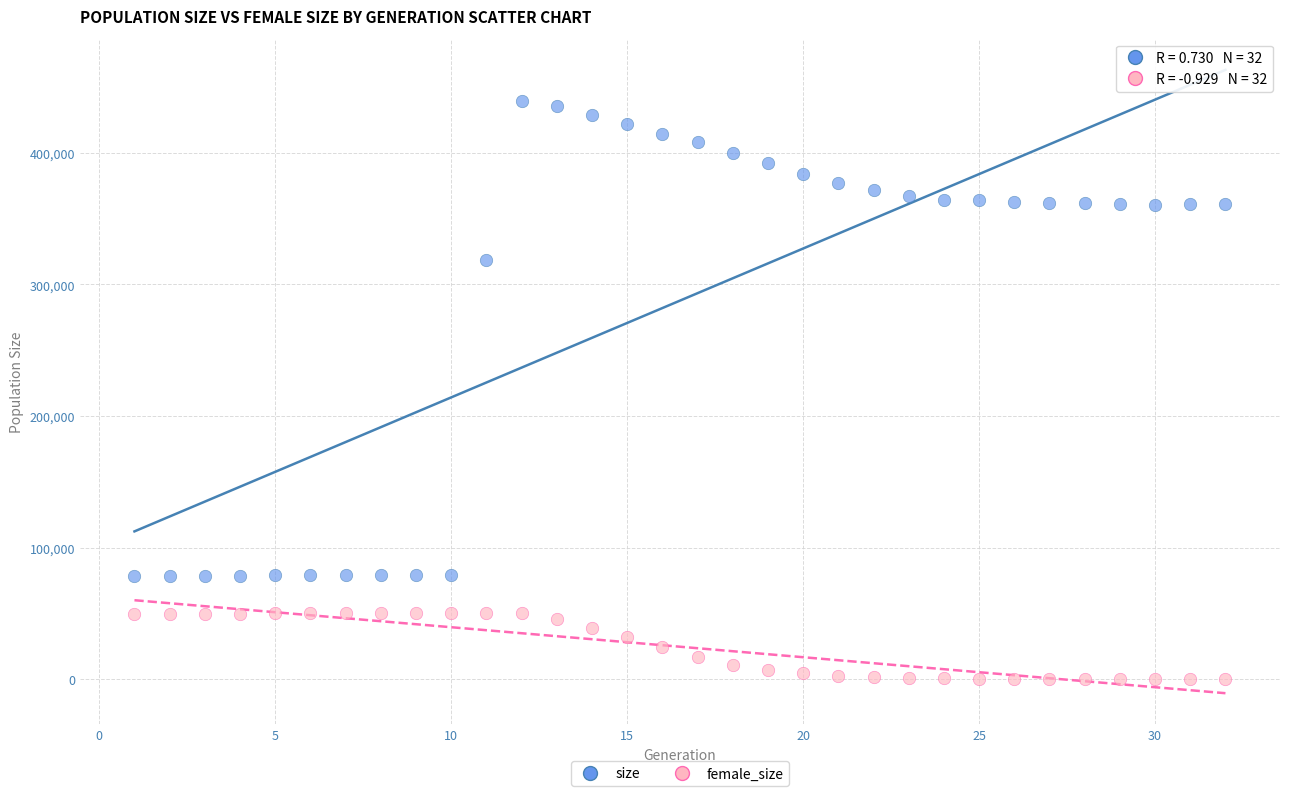

Which series has the widest spread of Y values?

size